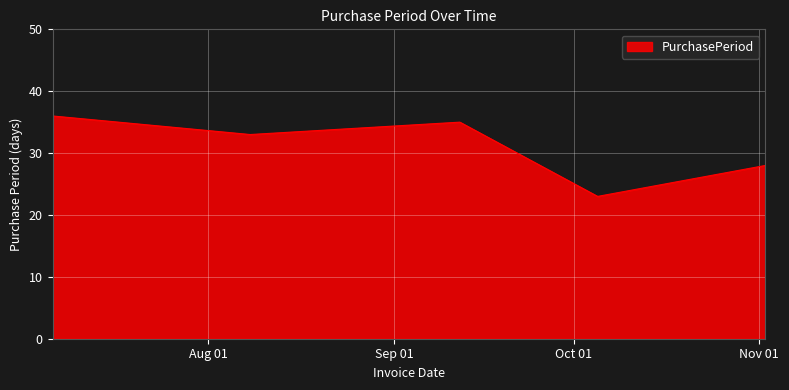

What is the greatest value displayed?

36